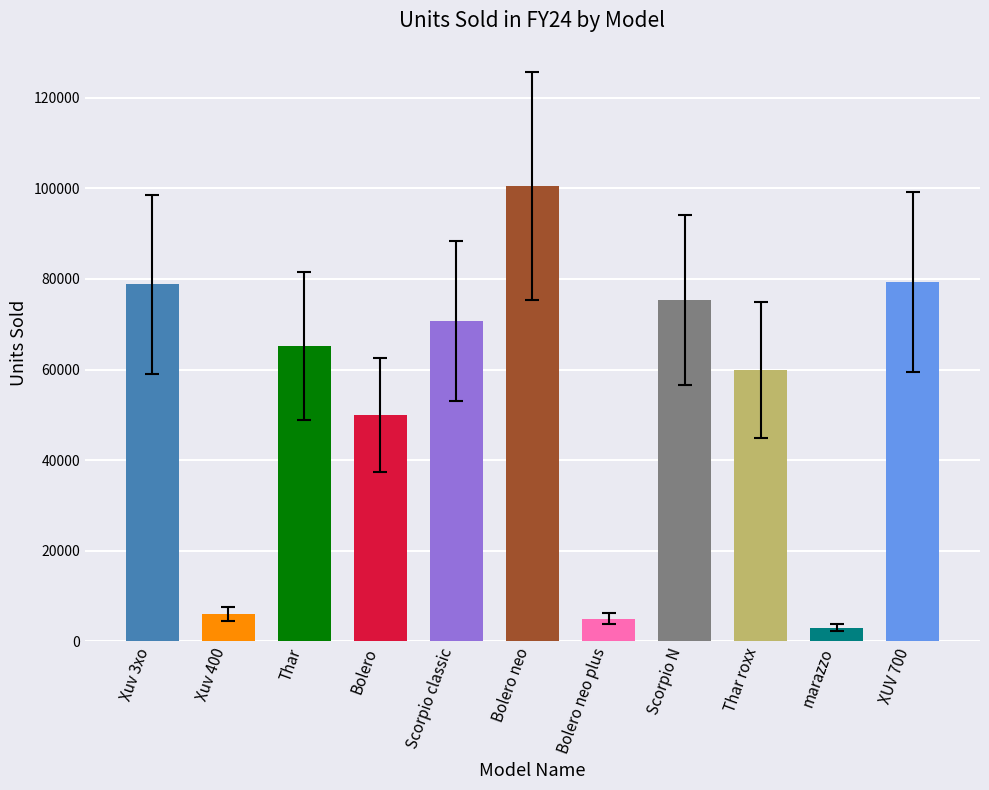

Which label corresponds to the largest value in the chart?

Bolero neo